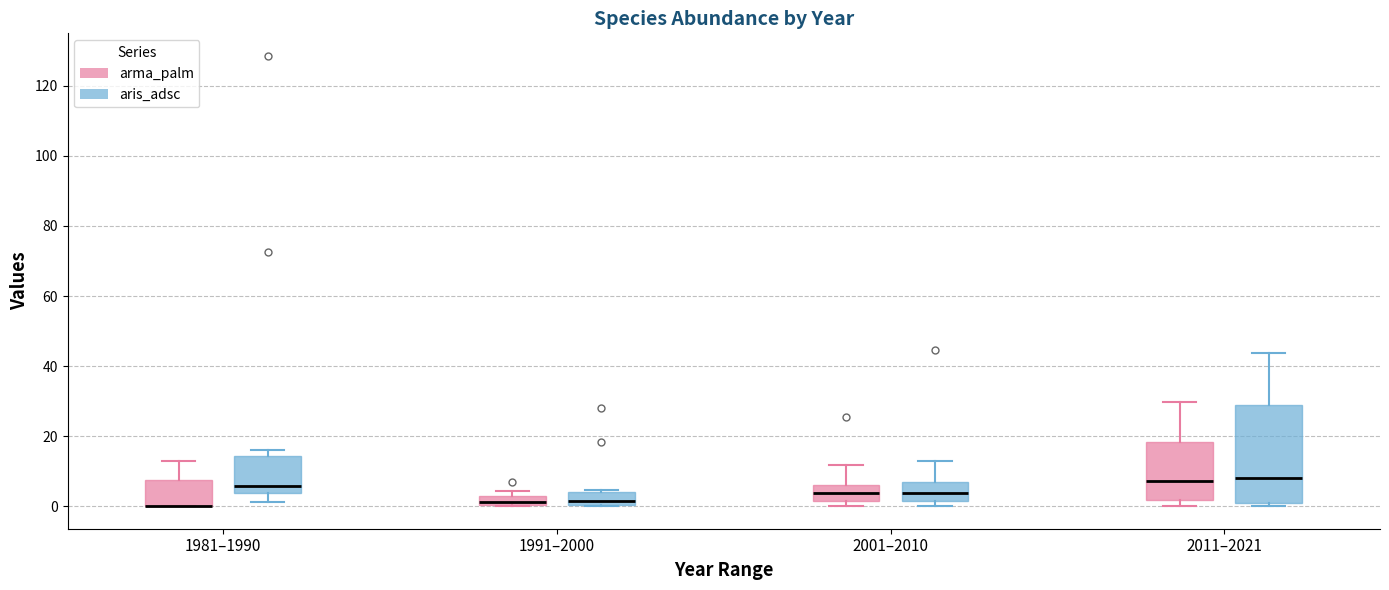

Which box is the tallest, from its lower edge to its upper edge?

2011–2021 (aris_adsc)